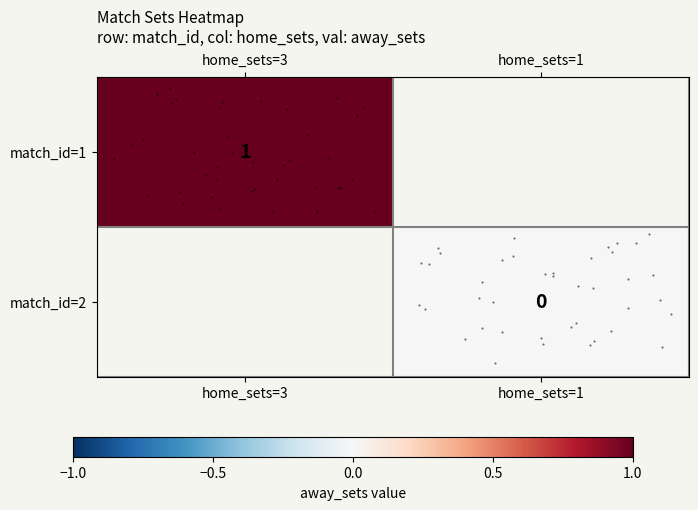

List the series in order of their overall mean, lowest first.

row_0, row_1